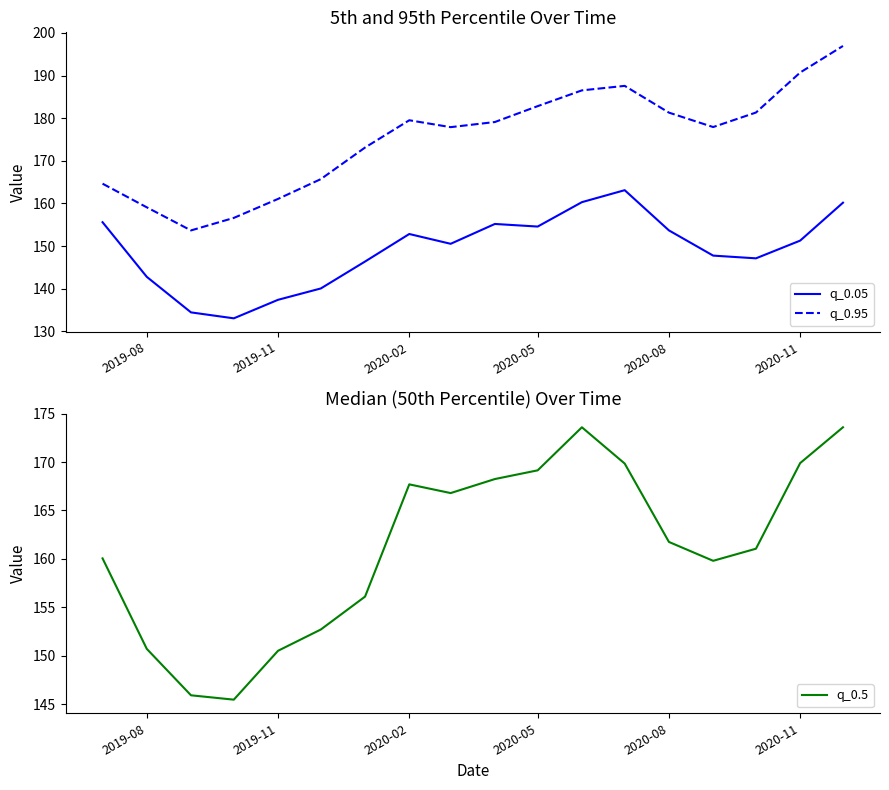

True or false: q_0.95 and q_0.05 cross at least once.

False